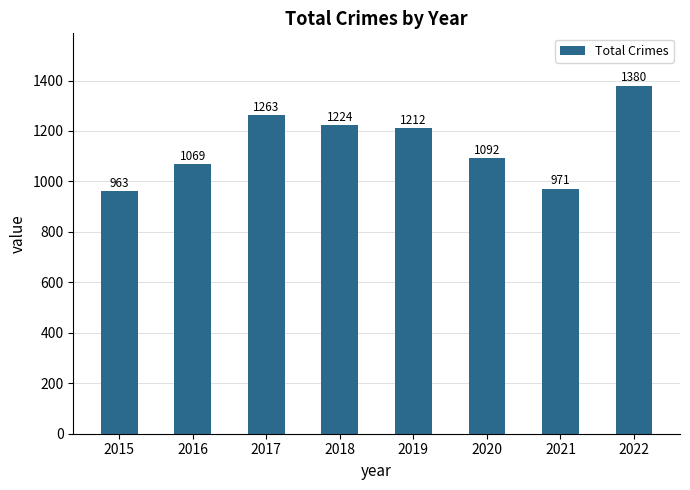

Rank the categories by value from lowest to highest.

2015, 2021, 2016, 2020, 2019, 2018, 2017, 2022